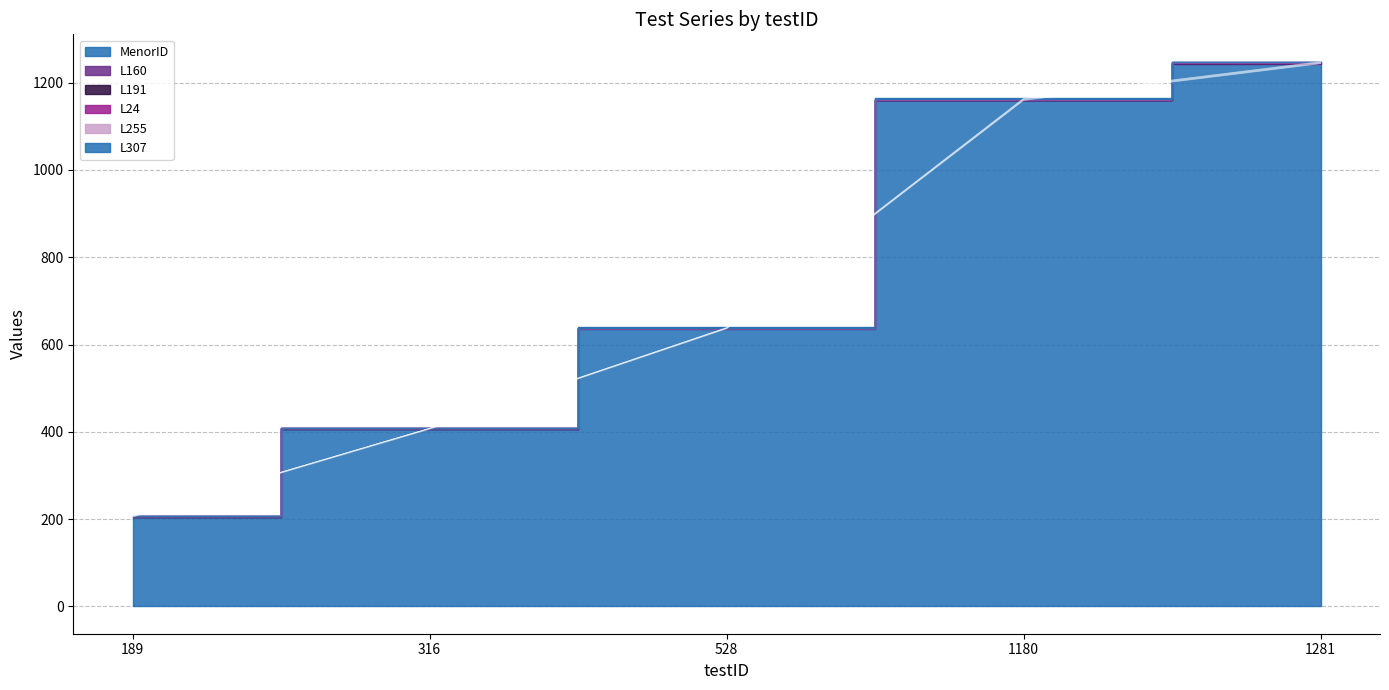

Reading left to right, what are all the values shown in this chart?

MenorID: 189=205	316=406	528=636	1180=1159	1281=1243
L160: 189=1	316=1	528=1	1180=1	1281=1
L191: 189=1	316=1	528=1	1180=1	1281=1
L24: 189=0	316=0	528=0	1180=1	1281=1
L255: 189=0	316=0	528=0	1180=1	1281=1
L307: 189=0	316=0	528=1	1180=1	1281=1